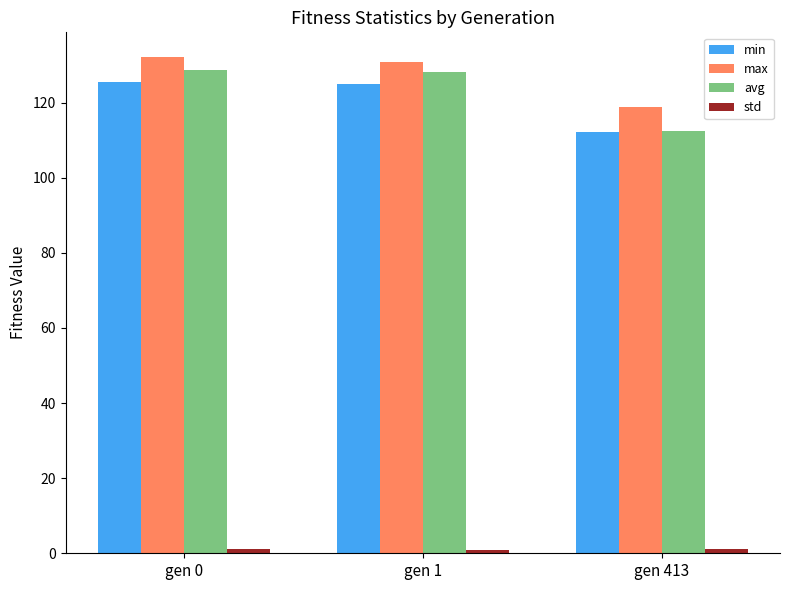

The value of min at gen 0 is 125.4. True or false?

True